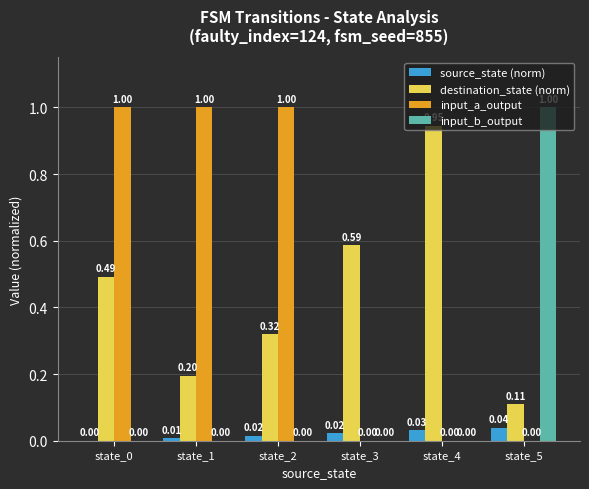

Between state_1 and state_3, which series saw the biggest shift?

input_a_output